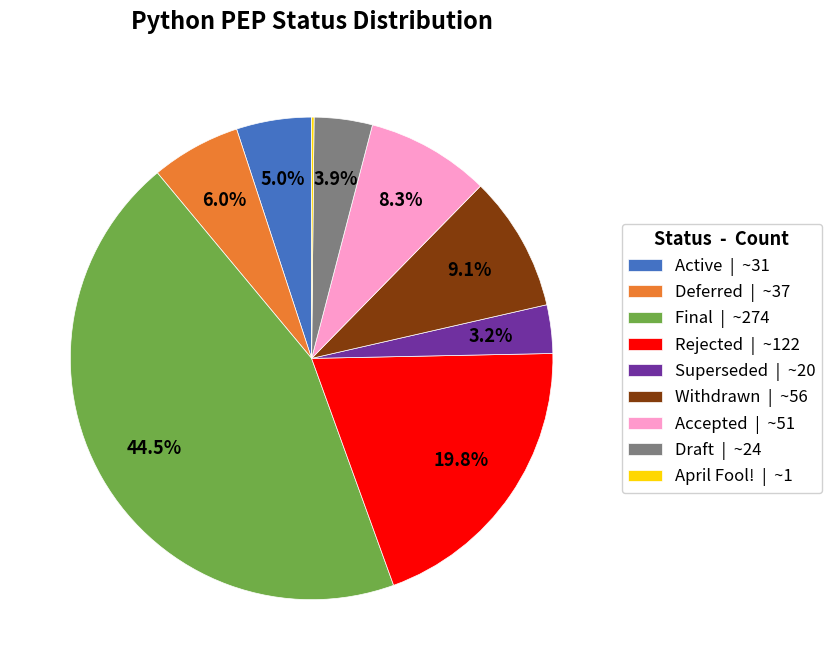

What is the ratio of the value at Final | ~274 to the value at Rejected | ~122?

2.2